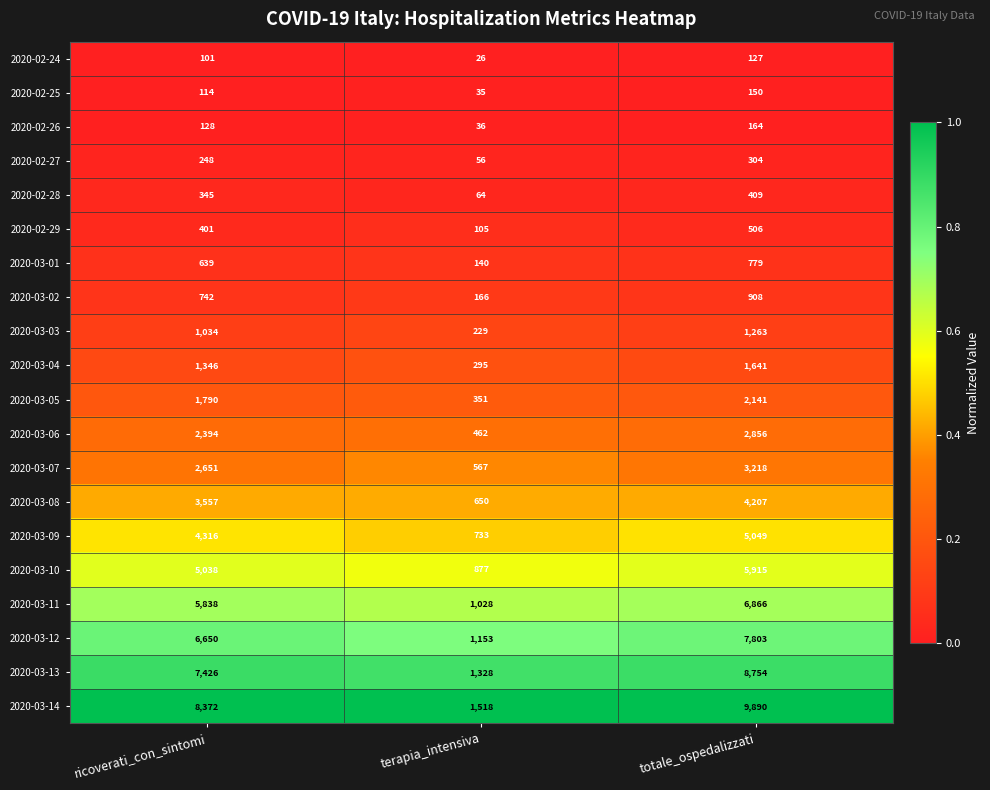

What is the greatest value displayed?

9890